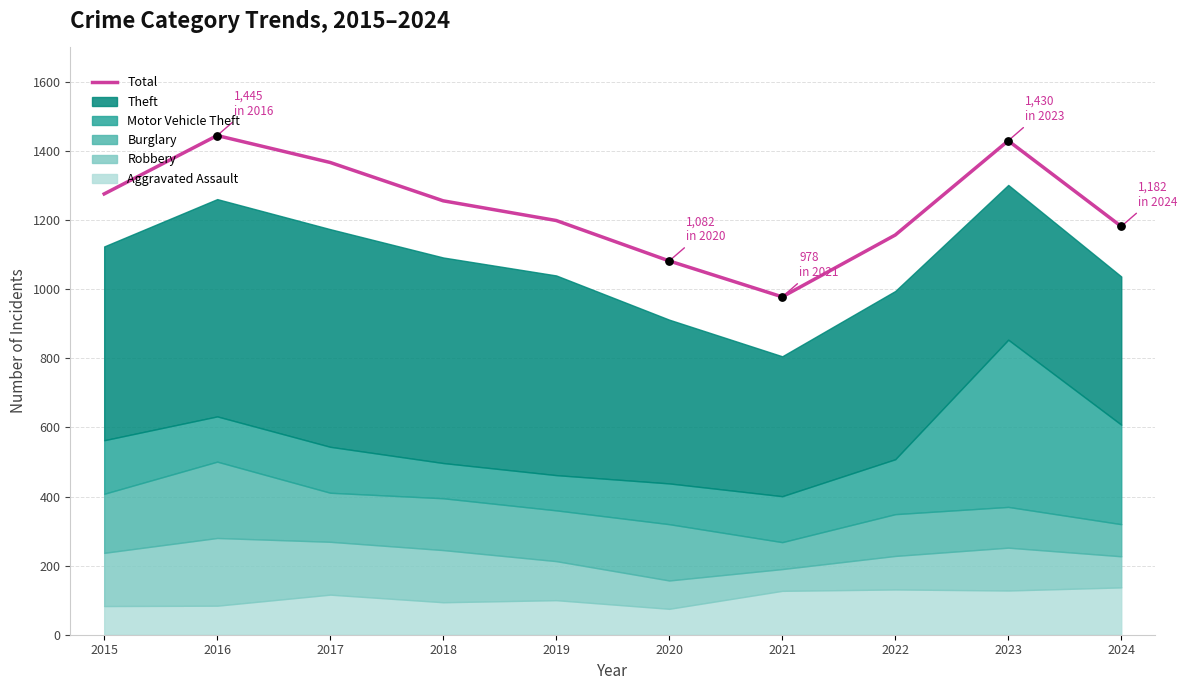

Which has a higher value, 2018 or 2015?

2015